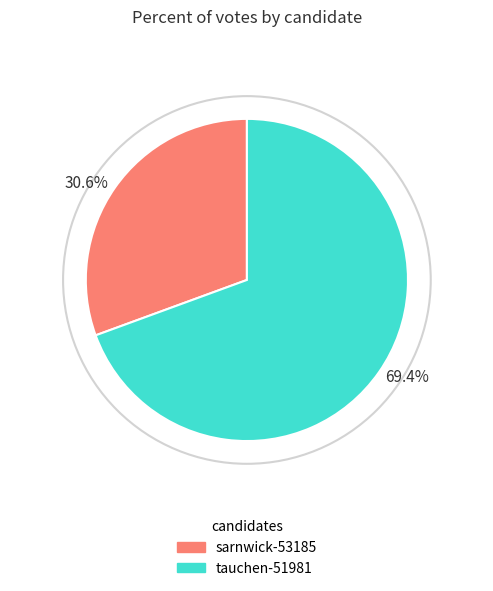

Which category has the biggest portion of the pie?

tauchen-51981